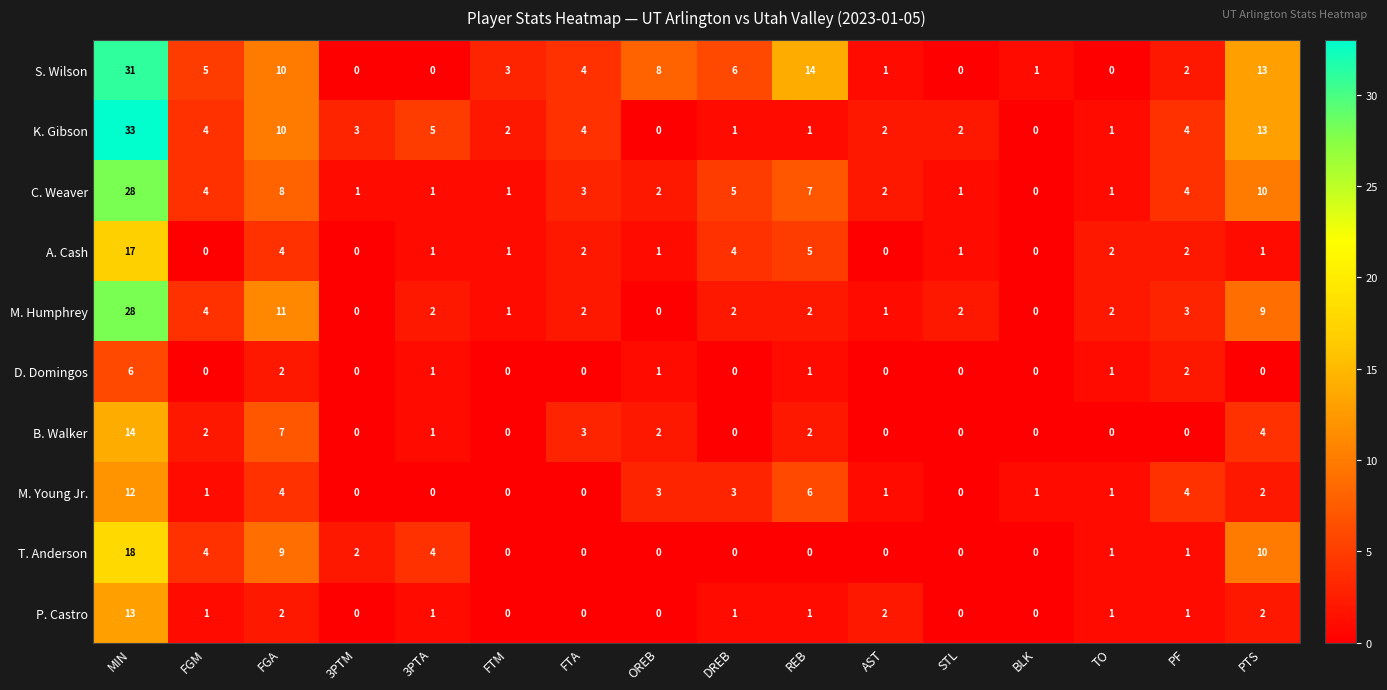

How many values in C. Weaver are above zero?

15